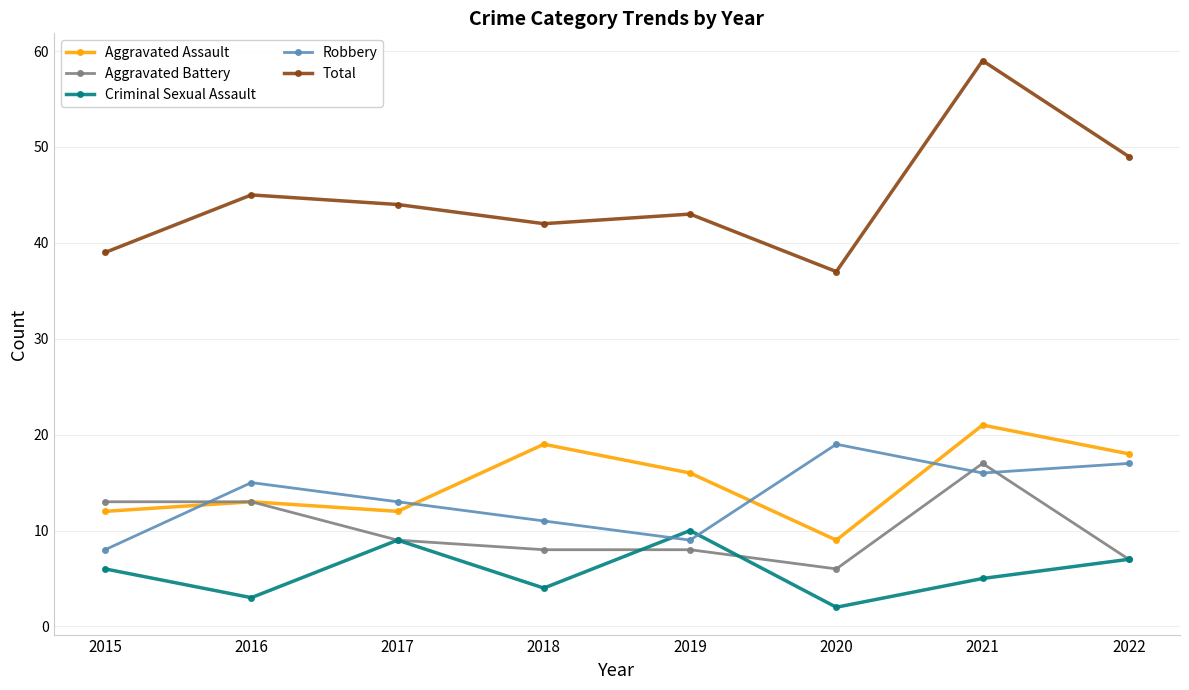

At which category is the sum across all series the highest?

2021